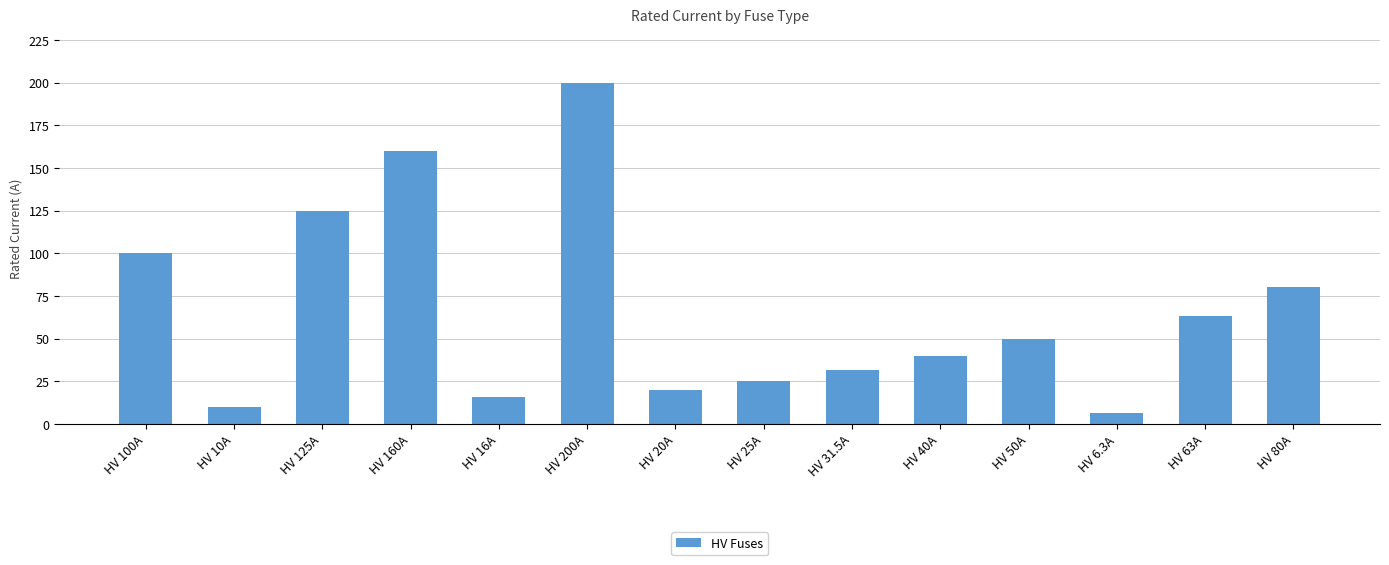

At which category does the chart reach its minimum across all series?

HV 6.3A